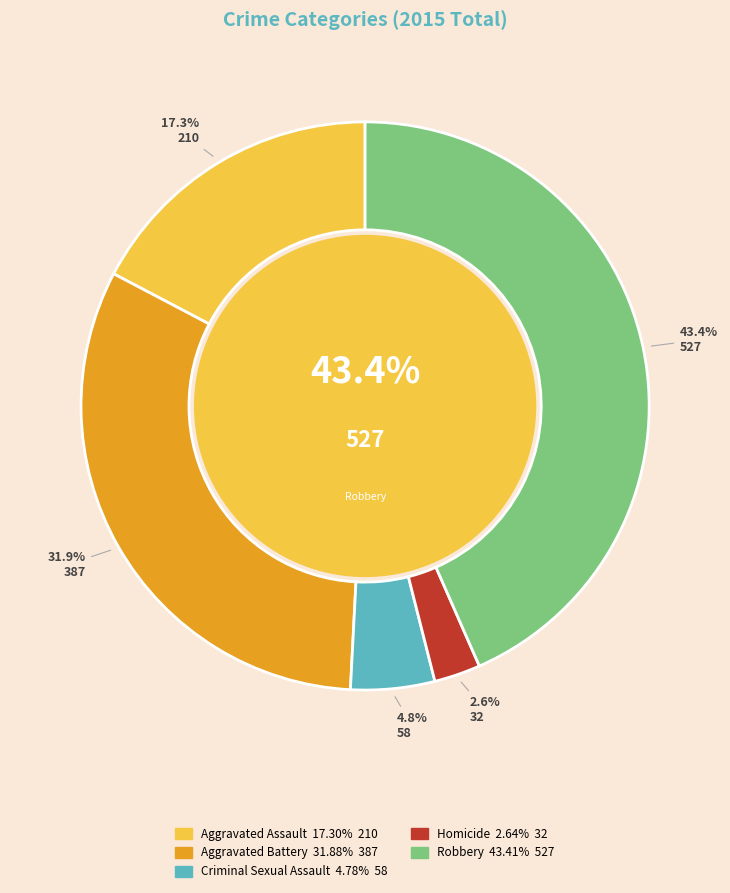

Count the number of slices in the pie.

5